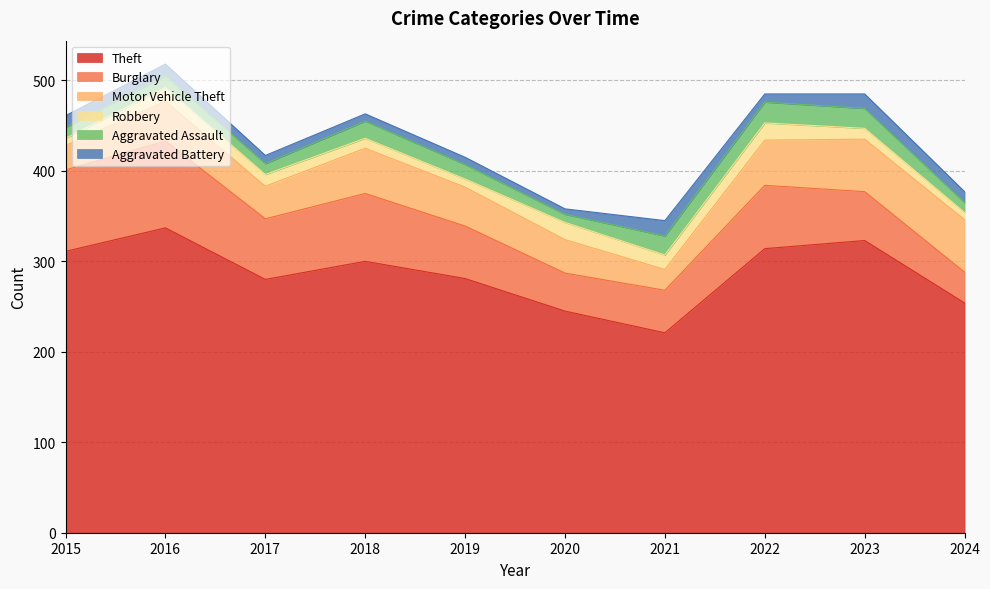

Reading right to left, list all the values displayed in this chart.

Theft: 254	323	314	221	245	281	300	280	337	311
Burglary: 34	54	70	47	42	58	75	67	96	90
Motor Vehicle Theft: 58	58	50	23	37	43	50	36	44	27
Robbery: 8	12	19	16	19	9	11	13	15	8
Aggravated Assault: 11	22	23	21	9	16	19	12	13	12
Aggravated Battery: 12	16	9	17	6	8	8	9	13	13